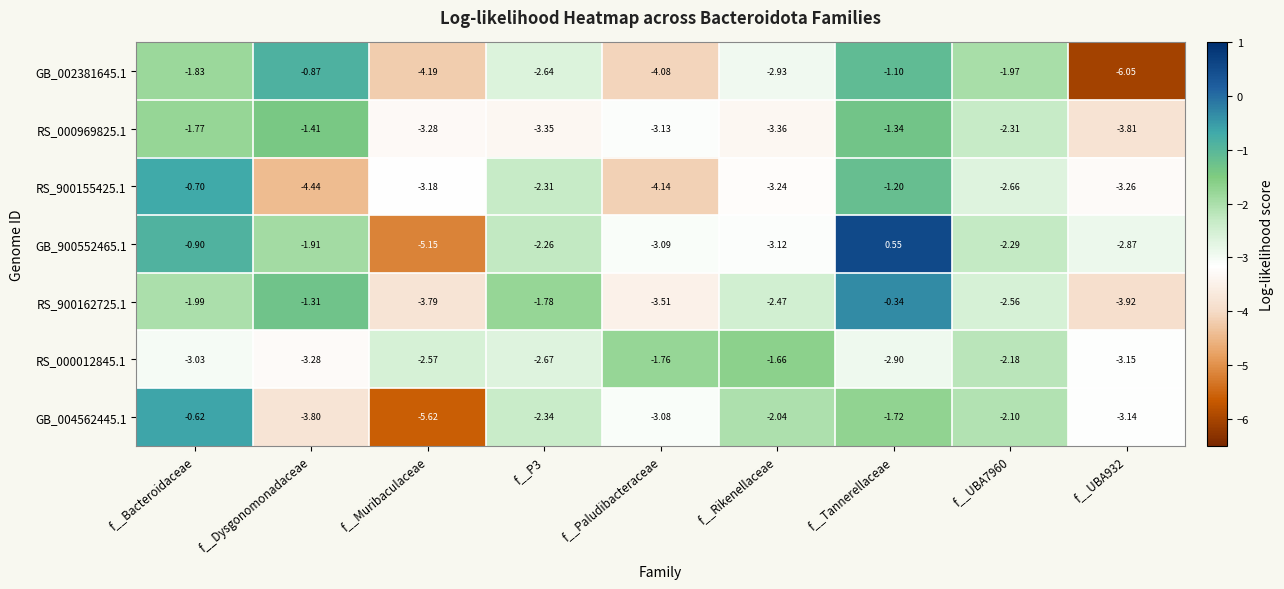

Is the value of RS_900162725.1 at f__UBA932 greater than the value of RS_000969825.1 at f__UBA932?

No